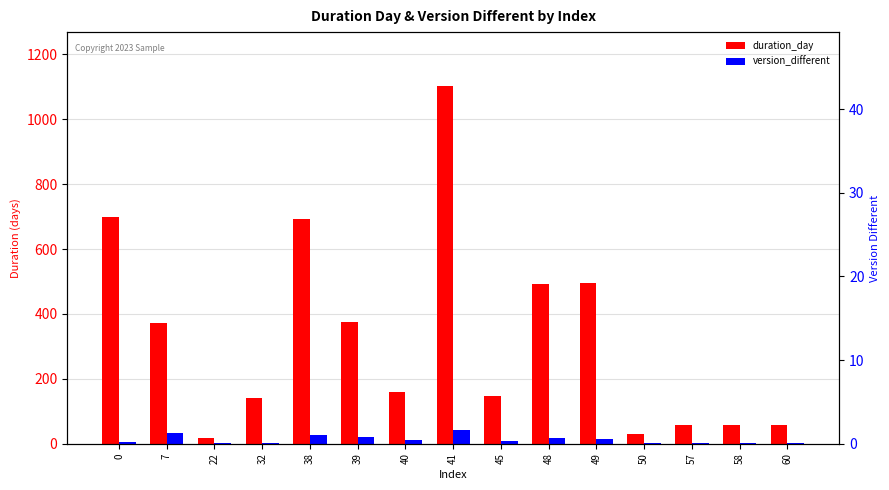

Rank the series at 48 from lowest to highest value.

version_different, duration_day